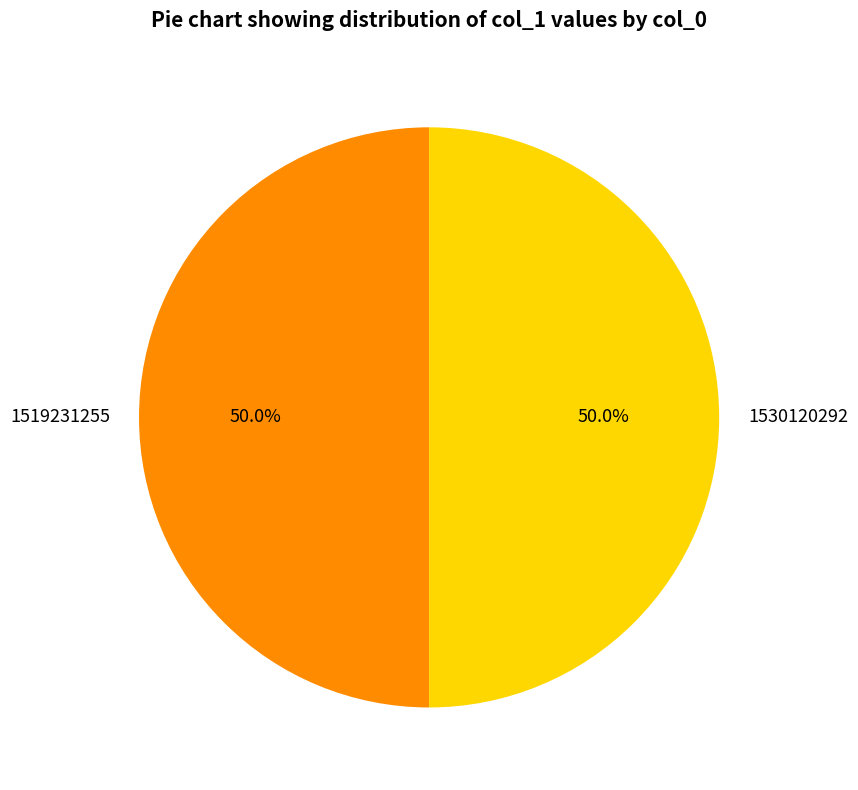

What portion of the pie excludes 1519231255?

50.0%